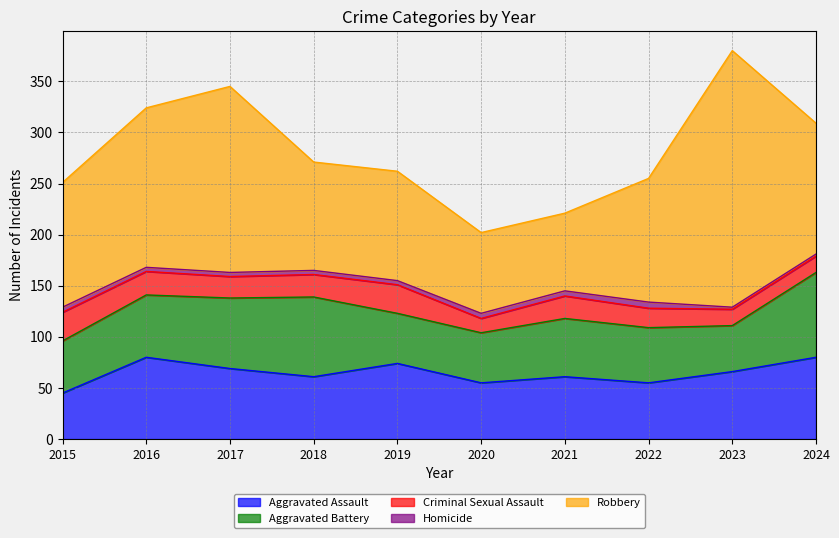

What is the value of the Aggravated Assault point at the 5th from the left?

74